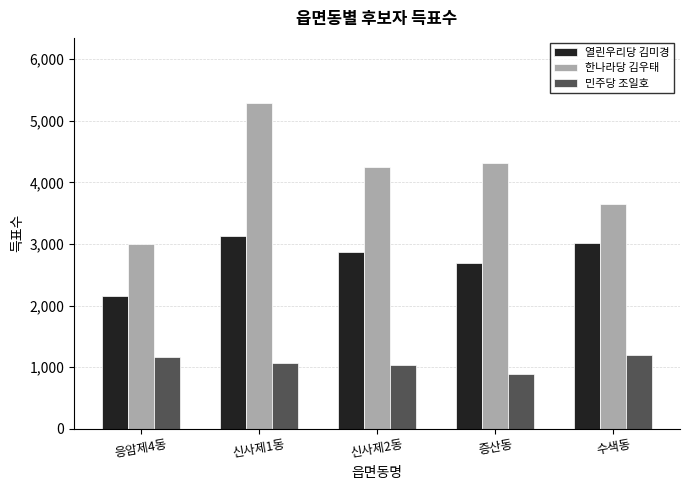

Reading right to left, extract all data points from this chart.

열린우리당 김미경: 수색동=3017	증산동=2687	신사제2동=2865	신사제1동=3133	응암제4동=2157
한나라당 김우태: 수색동=3652	증산동=4312	신사제2동=4247	신사제1동=5288	응암제4동=3001
민주당 조일호: 수색동=1203	증산동=891	신사제2동=1040	신사제1동=1074	응암제4동=1171